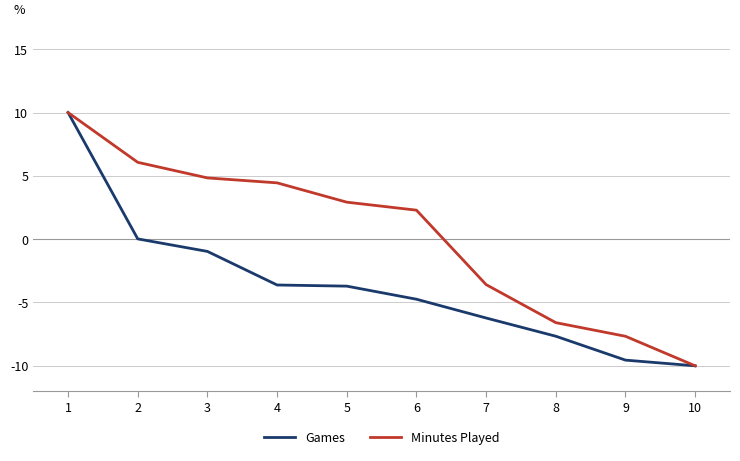

At which label does Minutes Played first exceed 2?

1